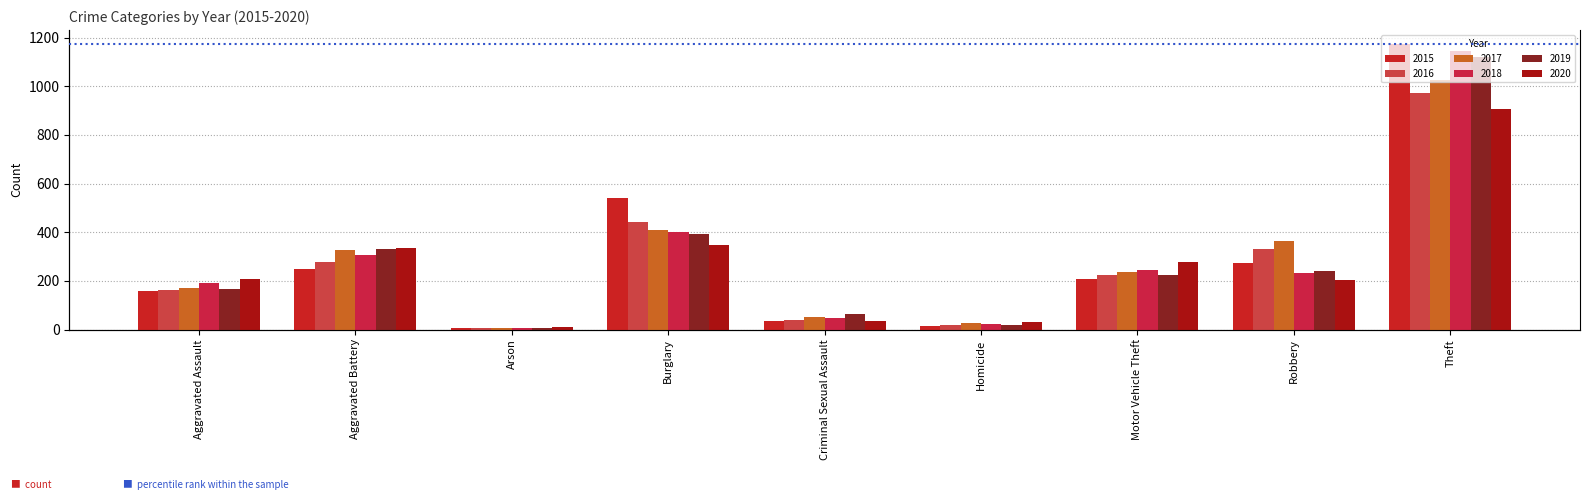

At which label is 2016 closest to 489?

Burglary